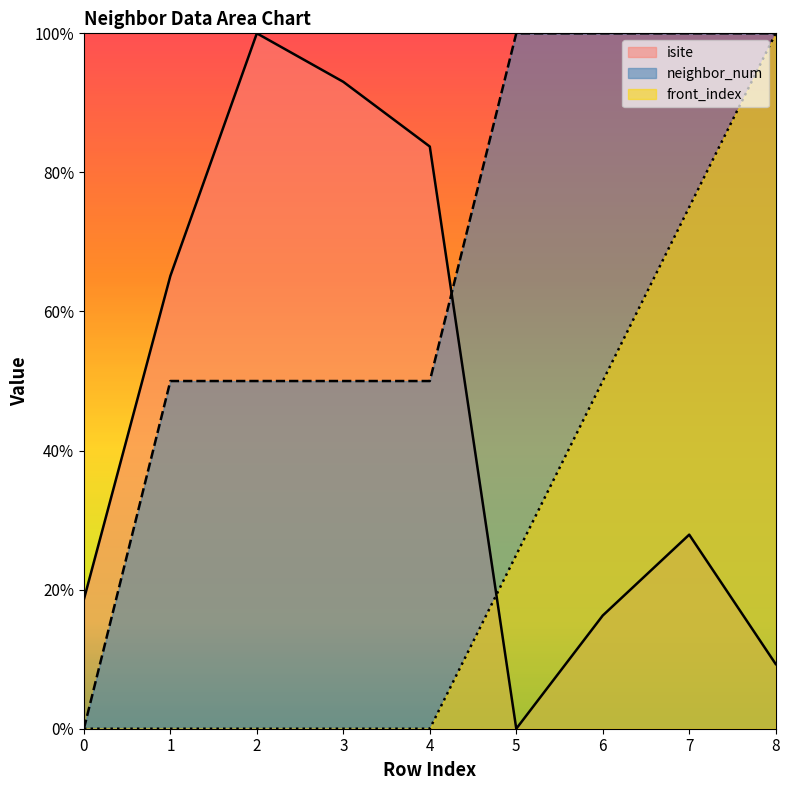

How many lines are shown in the chart?

3